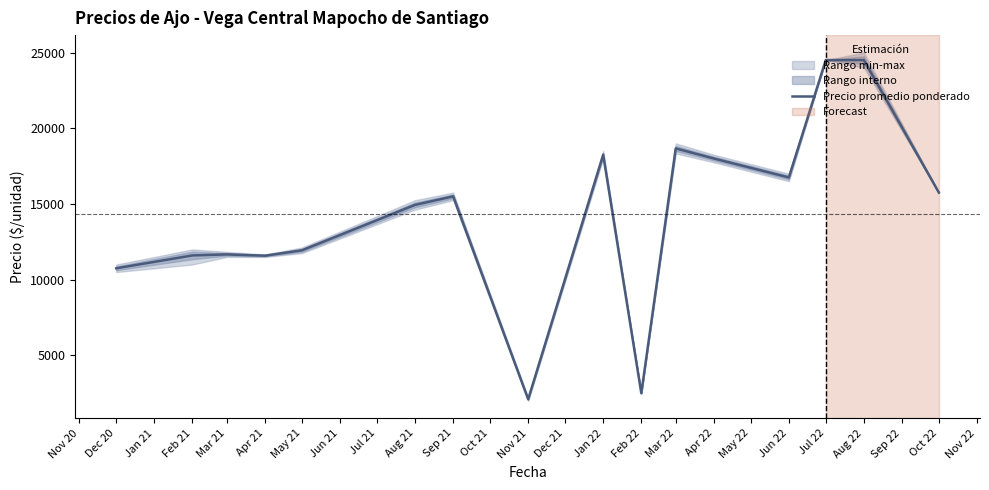

What is the minimum value for Precio promedio ponderado?

2100.0